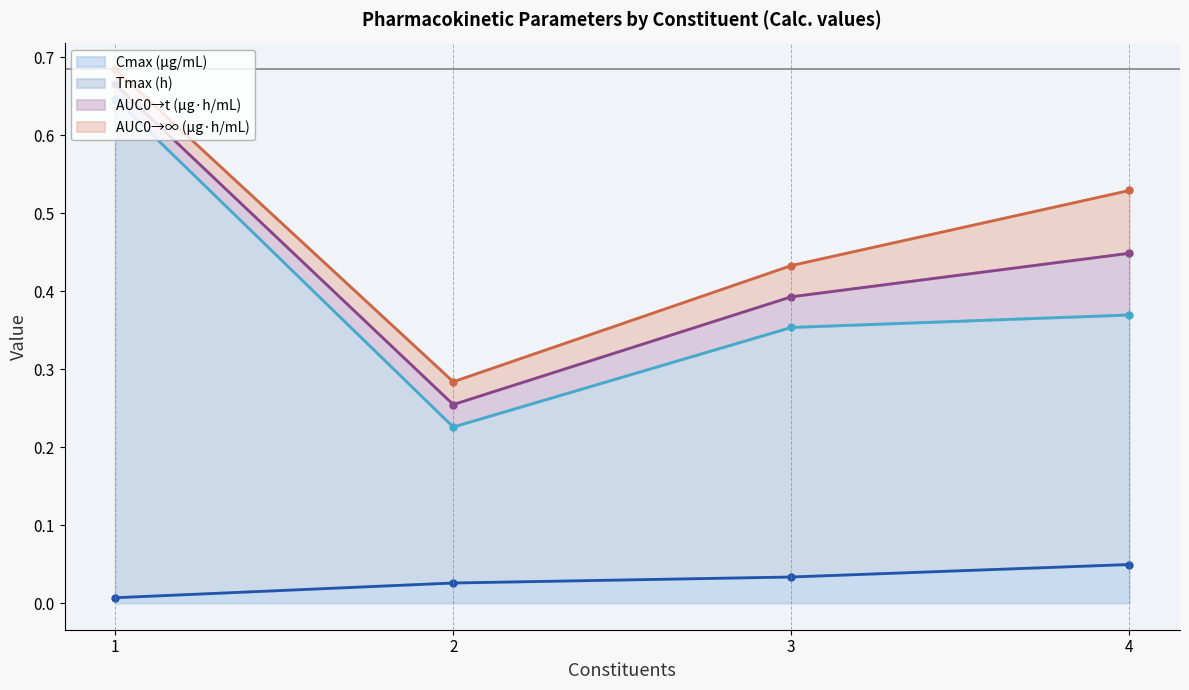

Is it true that Cmax (μg/mL) equals 0.0 at 1?

False